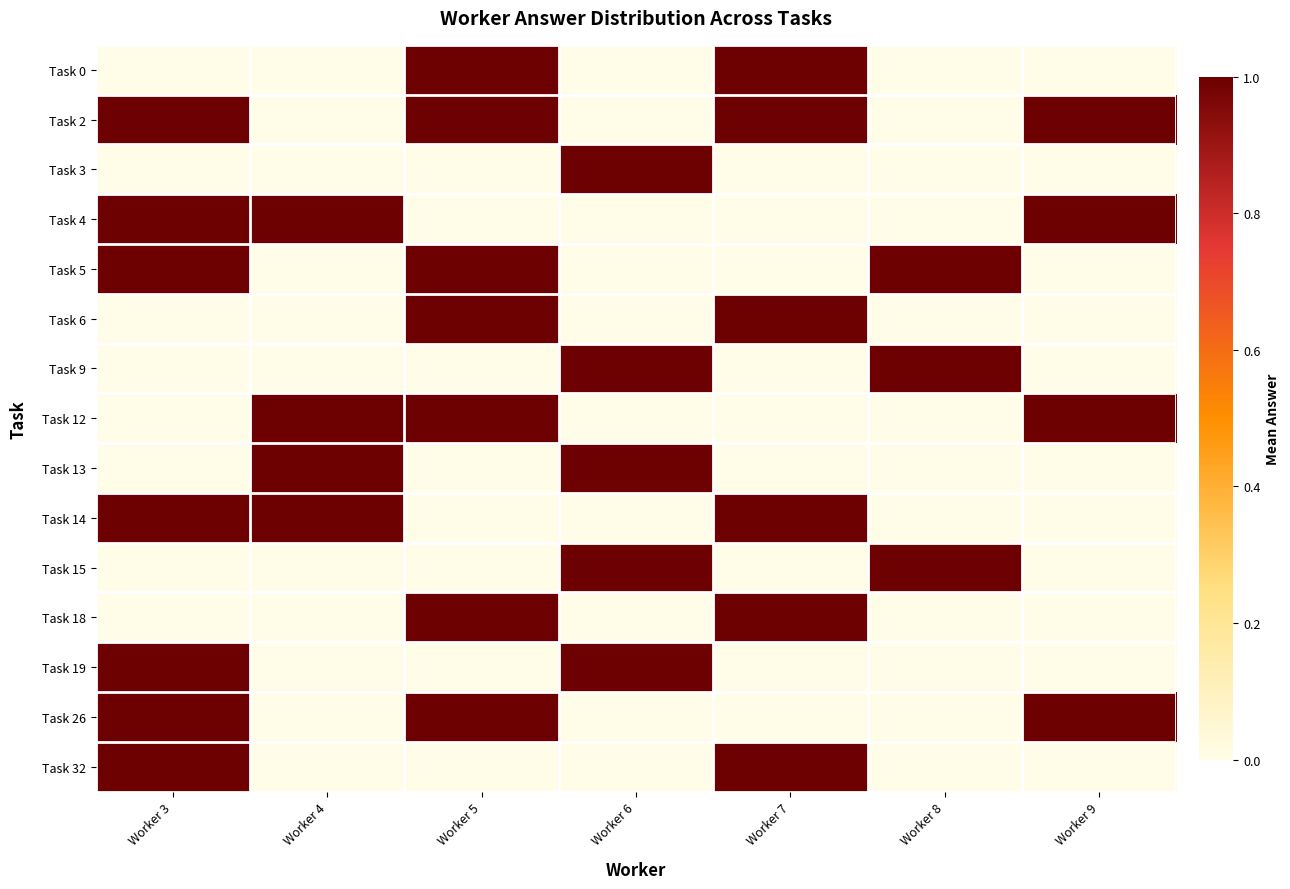

Reading left to right, transcribe all the data shown in this chart.

Task 0: Worker 3=0	Worker 4=0	Worker 5=1	Worker 6=0	Worker 7=1	Worker 8=0	Worker 9=0
Task 2: Worker 3=1	Worker 4=0	Worker 5=1	Worker 6=0	Worker 7=1	Worker 8=0	Worker 9=1
Task 3: Worker 3=0	Worker 4=0	Worker 5=0	Worker 6=1	Worker 7=0	Worker 8=0	Worker 9=0
Task 4: Worker 3=1	Worker 4=1	Worker 5=0	Worker 6=0	Worker 7=0	Worker 8=0	Worker 9=1
Task 5: Worker 3=1	Worker 4=0	Worker 5=1	Worker 6=0	Worker 7=0	Worker 8=1	Worker 9=0
Task 6: Worker 3=0	Worker 4=0	Worker 5=1	Worker 6=0	Worker 7=1	Worker 8=0	Worker 9=0
Task 9: Worker 3=0	Worker 4=0	Worker 5=0	Worker 6=1	Worker 7=0	Worker 8=1	Worker 9=0
Task 12: Worker 3=0	Worker 4=1	Worker 5=1	Worker 6=0	Worker 7=0	Worker 8=0	Worker 9=1
Task 13: Worker 3=0	Worker 4=1	Worker 5=0	Worker 6=1	Worker 7=0	Worker 8=0	Worker 9=0
Task 14: Worker 3=1	Worker 4=1	Worker 5=0	Worker 6=0	Worker 7=1	Worker 8=0	Worker 9=0
Task 15: Worker 3=0	Worker 4=0	Worker 5=0	Worker 6=1	Worker 7=0	Worker 8=1	Worker 9=0
Task 18: Worker 3=0	Worker 4=0	Worker 5=1	Worker 6=0	Worker 7=1	Worker 8=0	Worker 9=0
Task 19: Worker 3=1	Worker 4=0	Worker 5=0	Worker 6=1	Worker 7=0	Worker 8=0	Worker 9=0
Task 26: Worker 3=1	Worker 4=0	Worker 5=1	Worker 6=0	Worker 7=0	Worker 8=0	Worker 9=1
Task 32: Worker 3=1	Worker 4=0	Worker 5=0	Worker 6=0	Worker 7=1	Worker 8=0	Worker 9=0